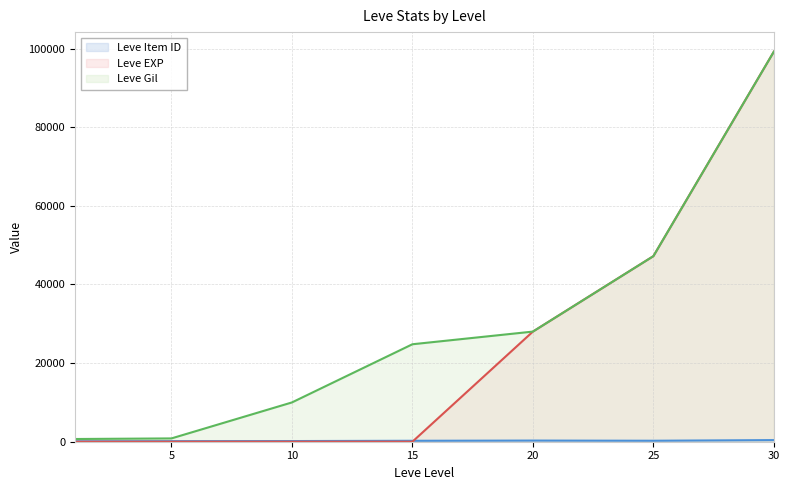

Where is Leve Gil nearest to the value 49955?

25